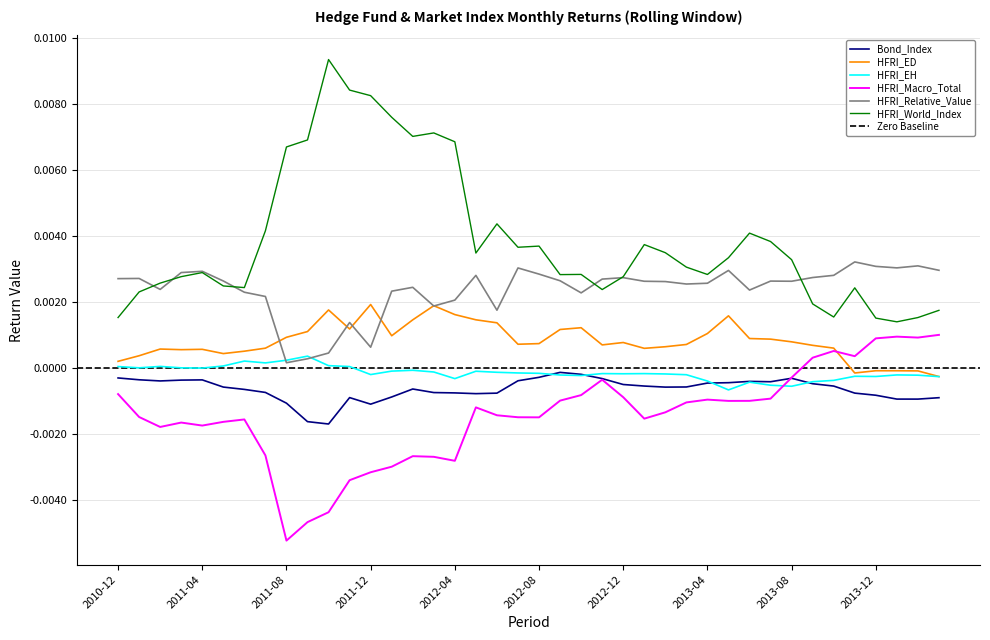

True or false: Bond_Index and HFRI_ED intersect in this chart.

False